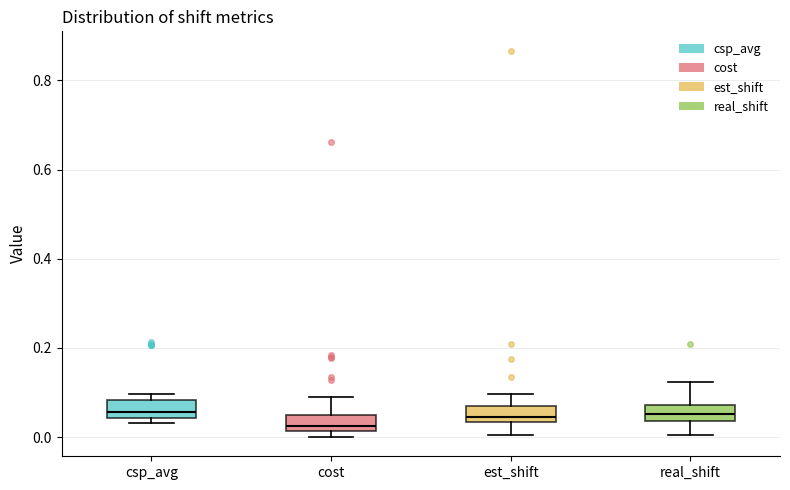

Reading left to right, read every box against the y-axis: the position of its median line, the range the box covers, and the ends of its whiskers. The values are not printed on the chart, so give them approximately, as read against the axis.

csp_avg: median 0.06, box 0.04 to 0.08, whiskers 0.04 (just below the box's lower edge) to 0.10
cost: median 0.02 (inside the box), box 0.02 to 0.04, whiskers 0.00 to 0.10
est_shift: median 0.04 (just above the box's lower edge), box 0.04 to 0.06, whiskers 0.00 to 0.10
real_shift: median 0.06, box 0.04 to 0.08, whiskers 0.00 to 0.12